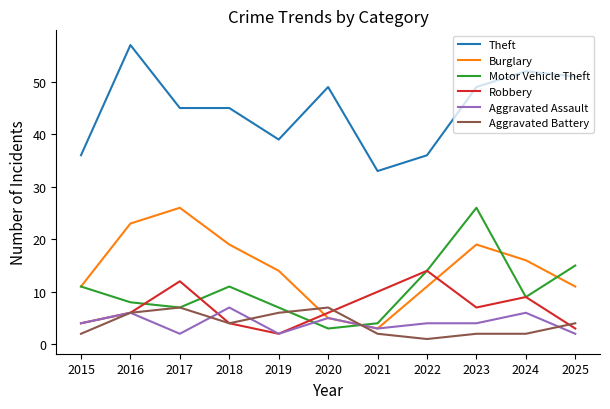

True or false: Aggravated Battery and Burglary cross at least once.

True